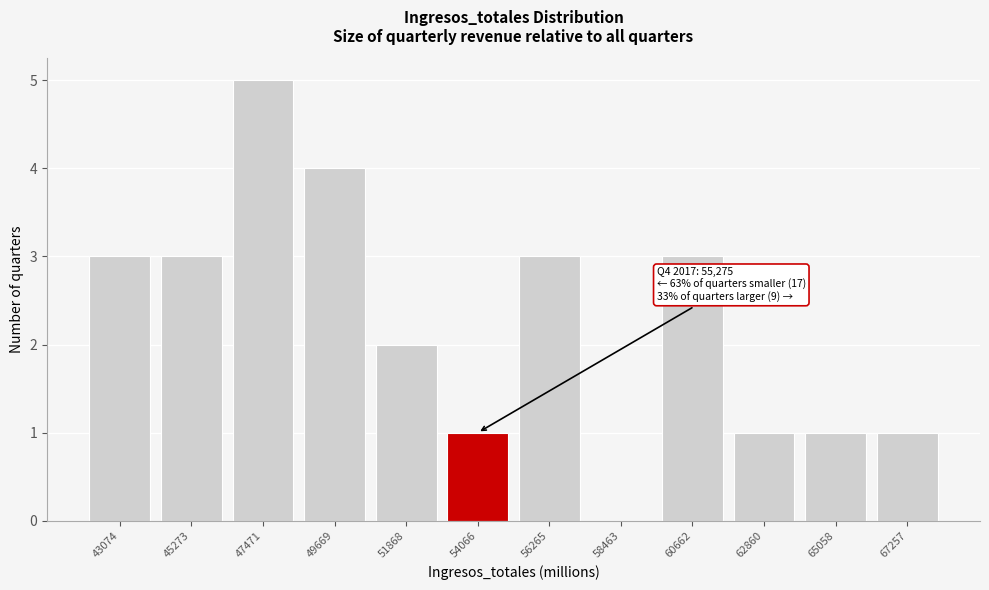

Reading right to left, extract all data points from this chart.

67257=1	65058=1	62860=1	60662=3	58463=0	56265=3	54066=1	51868=2	49669=4	47471=5	45273=3	43074=3